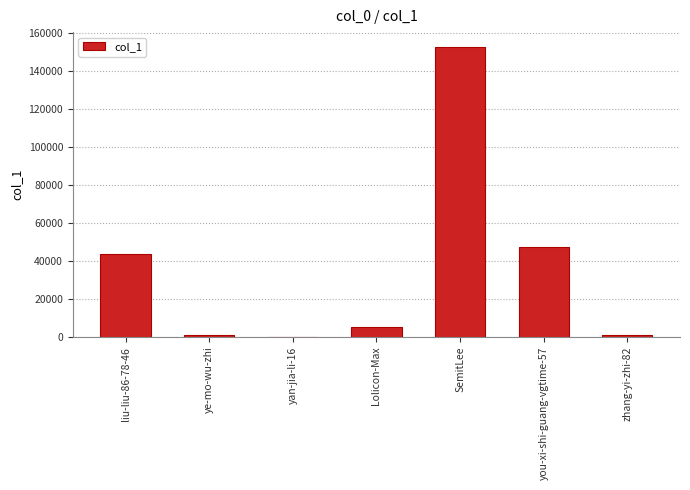

What value does the data have at ye-mo-wu-zhi, to the nearest 100?

1100